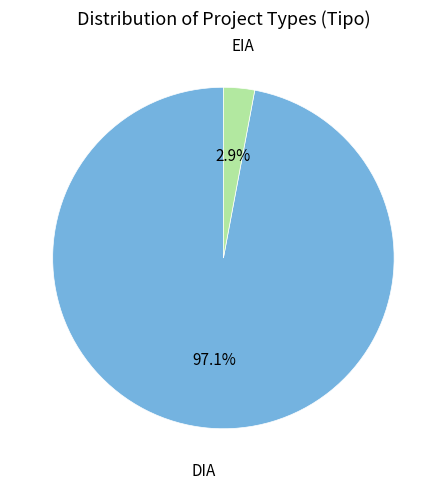

Does any single category account for the majority?

Yes